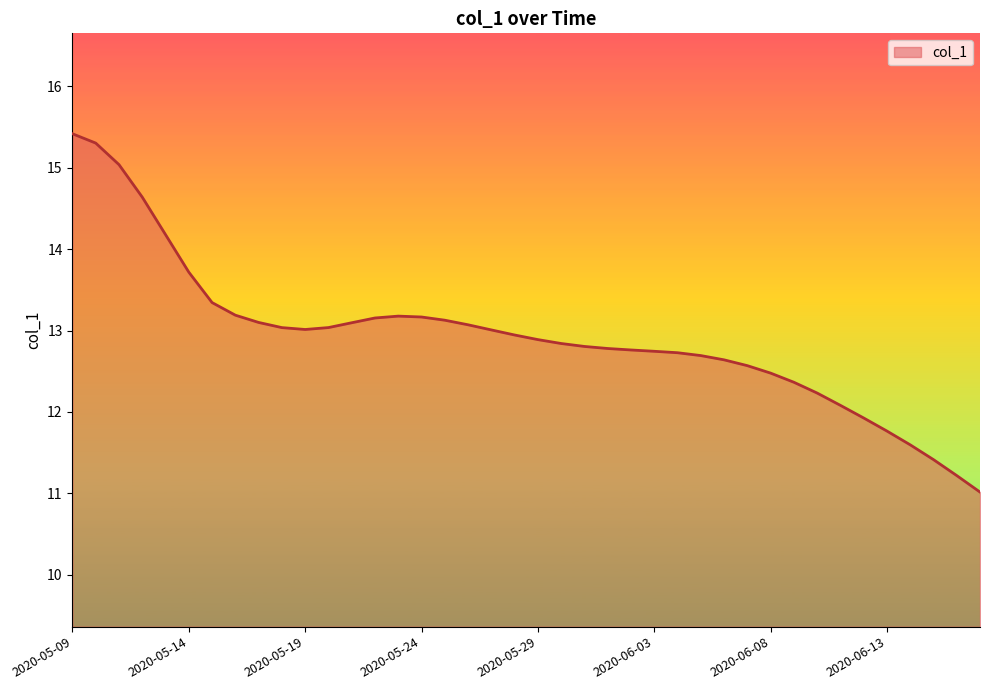

What is the smallest value displayed?

11.0